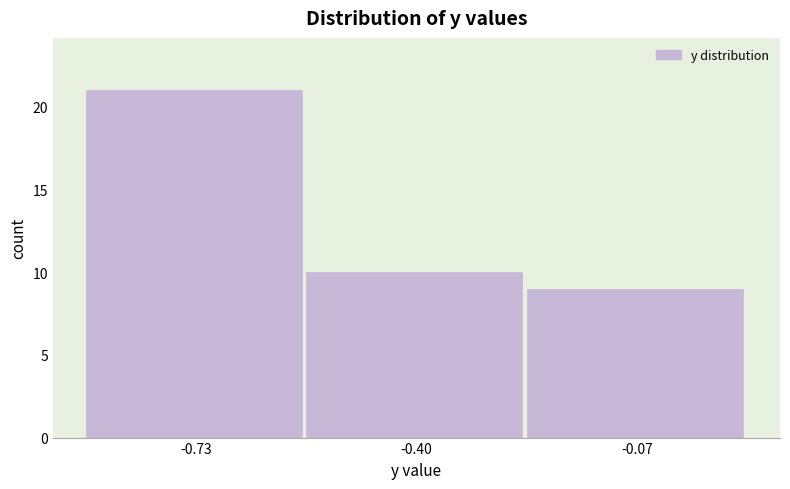

Reading left to right, transcribe this chart: for each bar, give the range it covers on the x-axis and its height. Neither the bar edges nor the heights are printed on the chart, so give them approximately, as read against the axes.

-0.90 to -0.55: 21
-0.55 to -0.25: 10
-0.25 to 0.10: 9